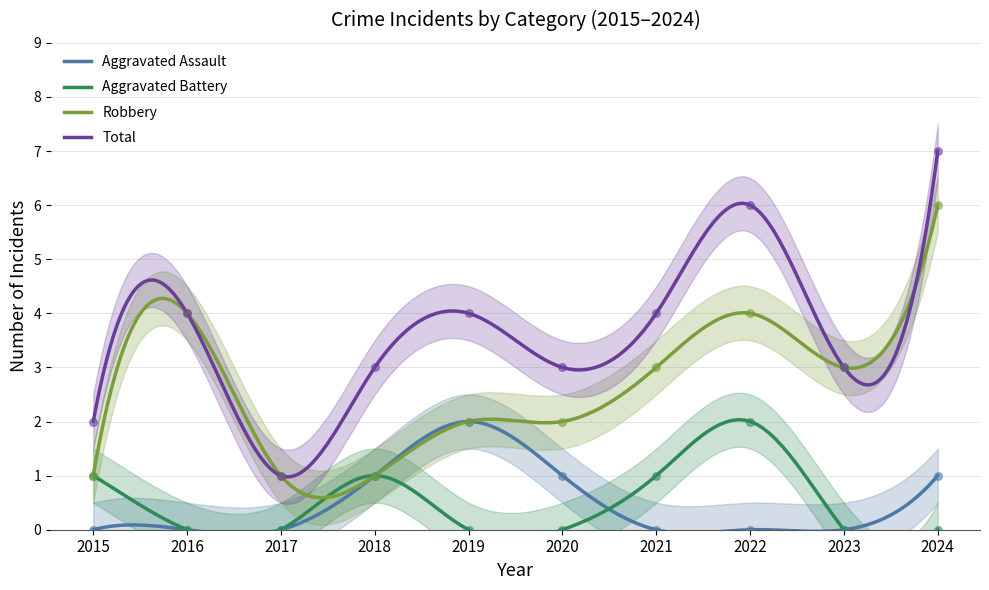

Which series has the largest total across all categories?

Total